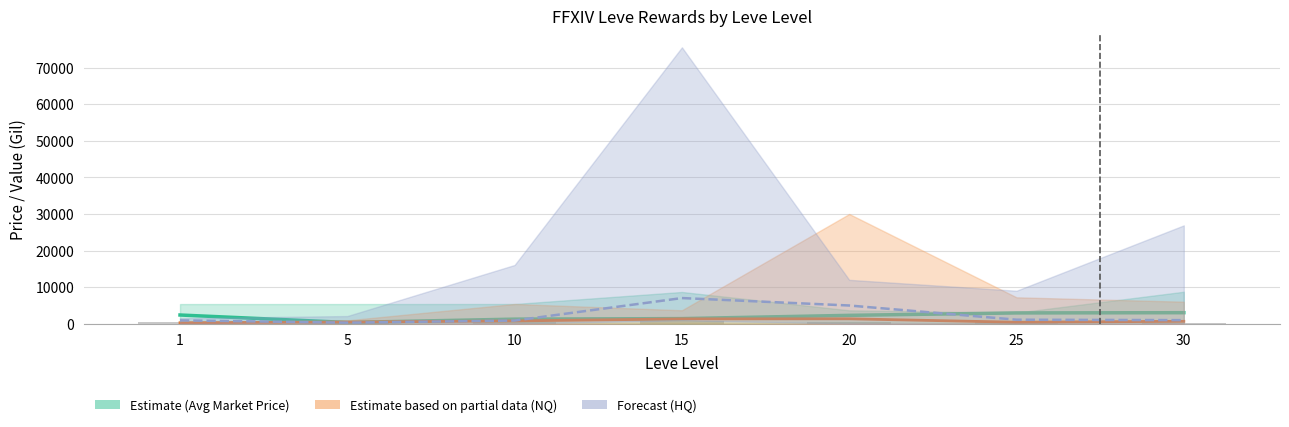

Between 1 and 15, which series saw the biggest shift?

Leve Price HQ (Forecast)